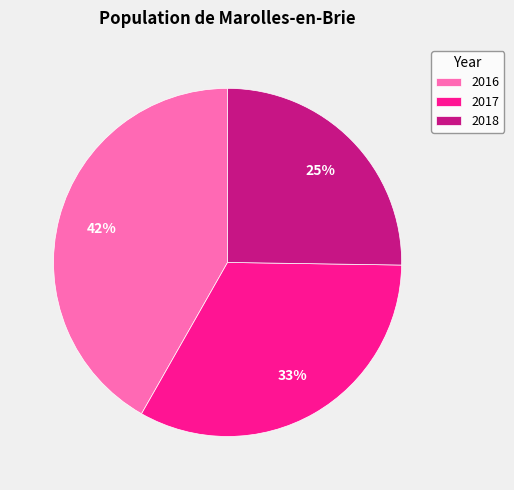

Combined, do 2016 and 2017 account for over 50%?

Yes